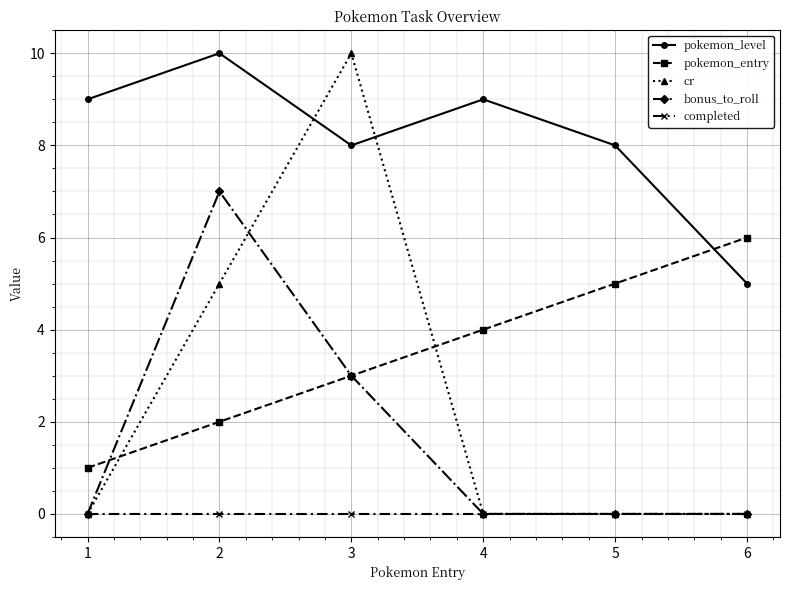

How many cr values are between 0 and 5?

5